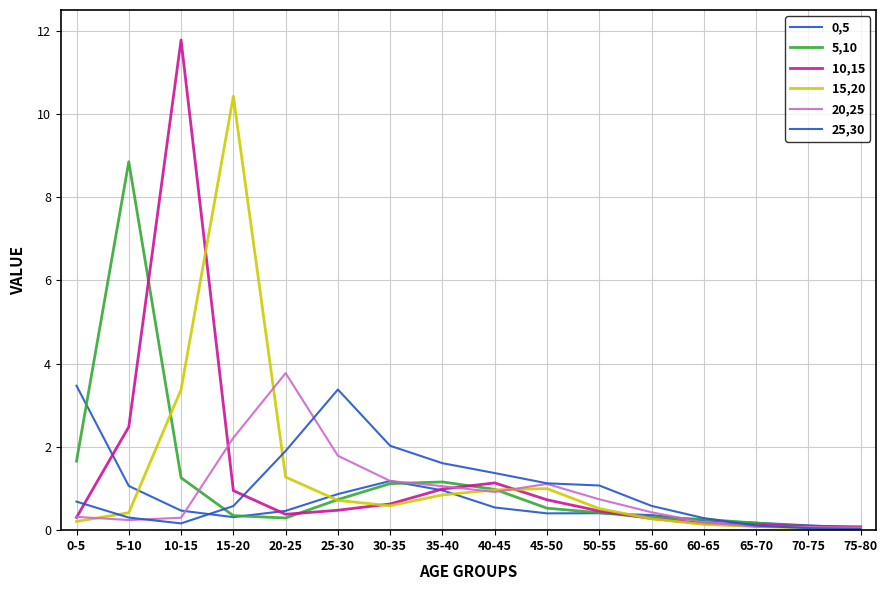

Where is 20,25 nearest to the value 1?

35-40